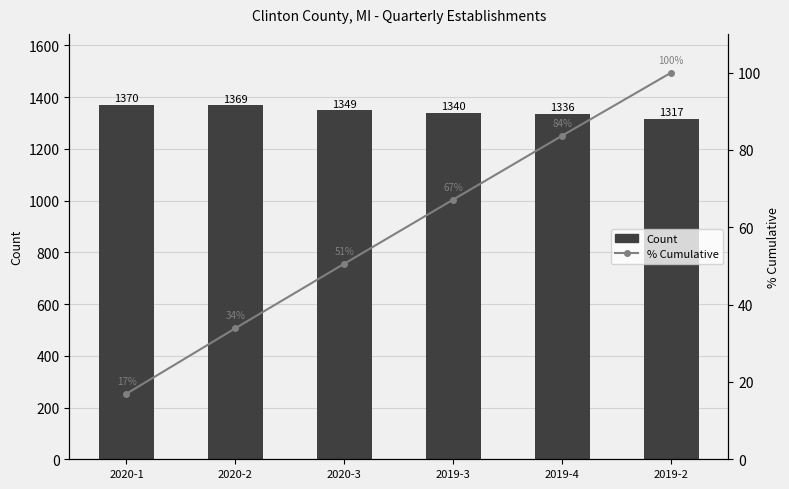

Are the bars grouped side by side (vs. stacked)?

Yes